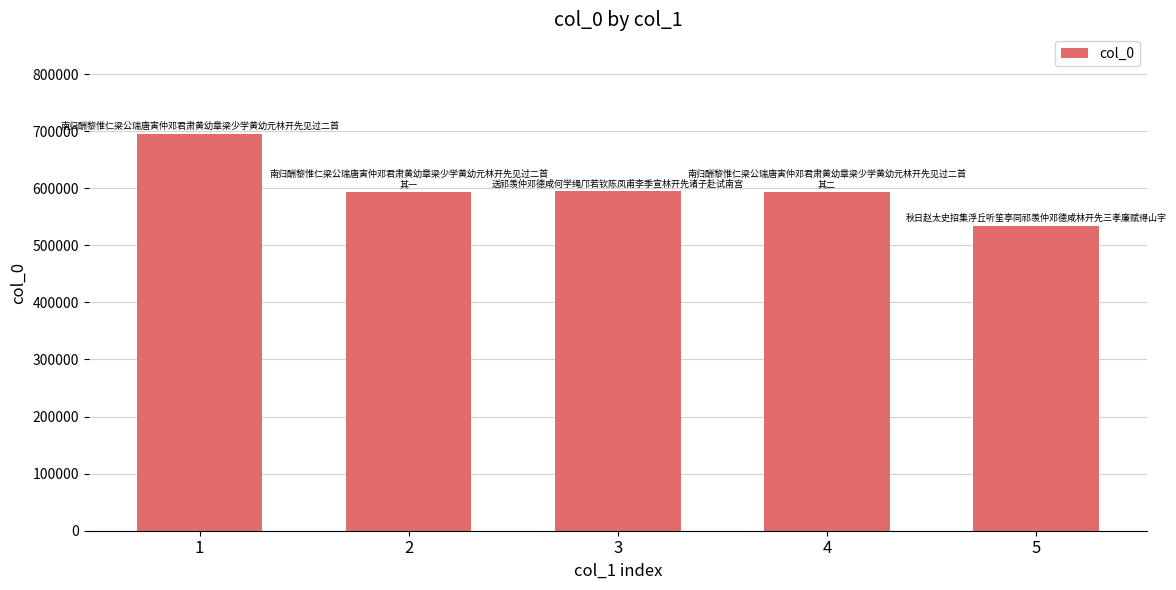

What is the minimum value shown in the chart?

533980